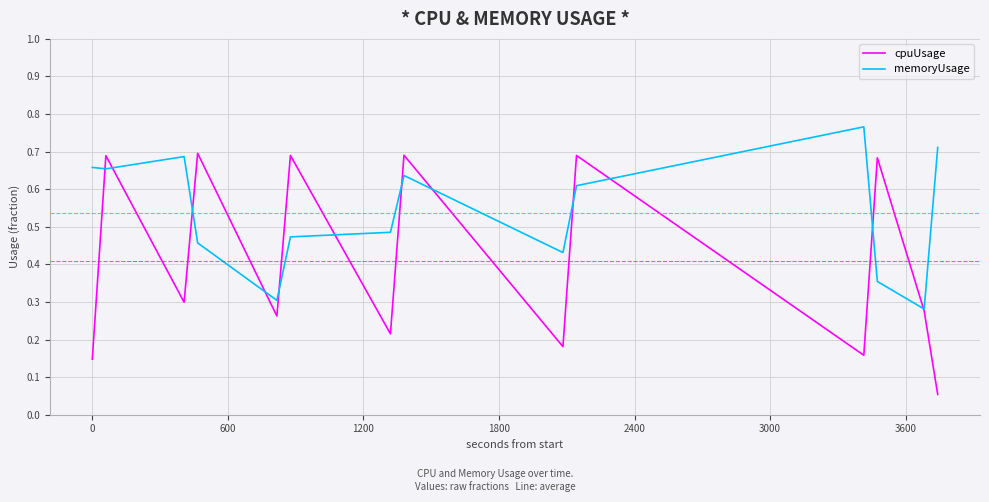

List the series in order of their peak value, highest first.

memoryUsage, cpuUsage